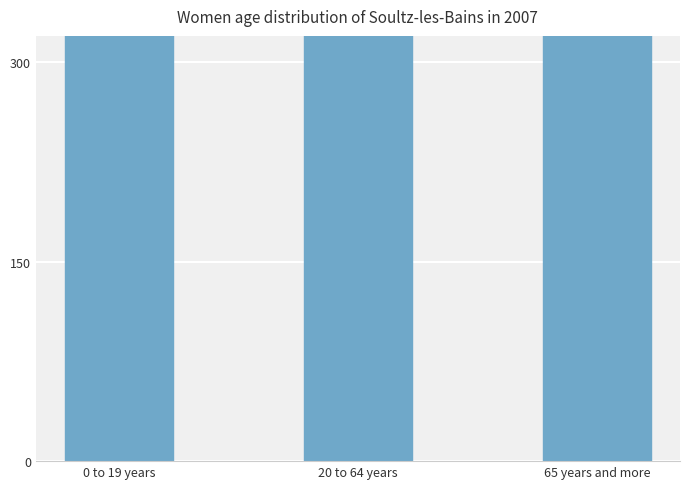

List the labels in order of value, smallest first.

0 to 19 years, 65 years and more, 20 to 64 years